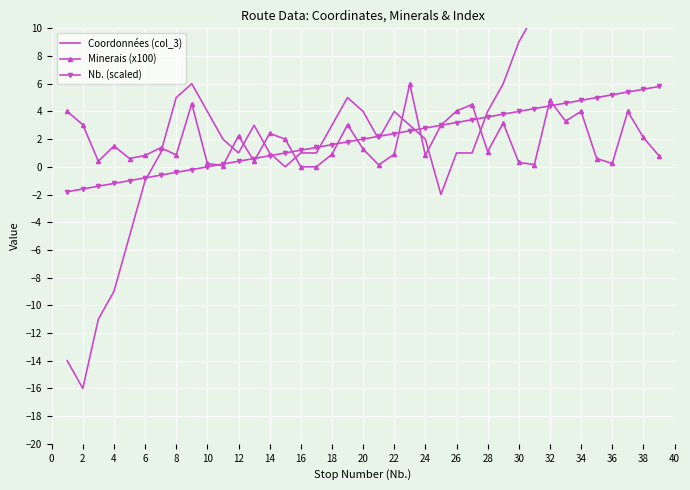

What is the minimum value for Nb. (scaled)?

-1.8